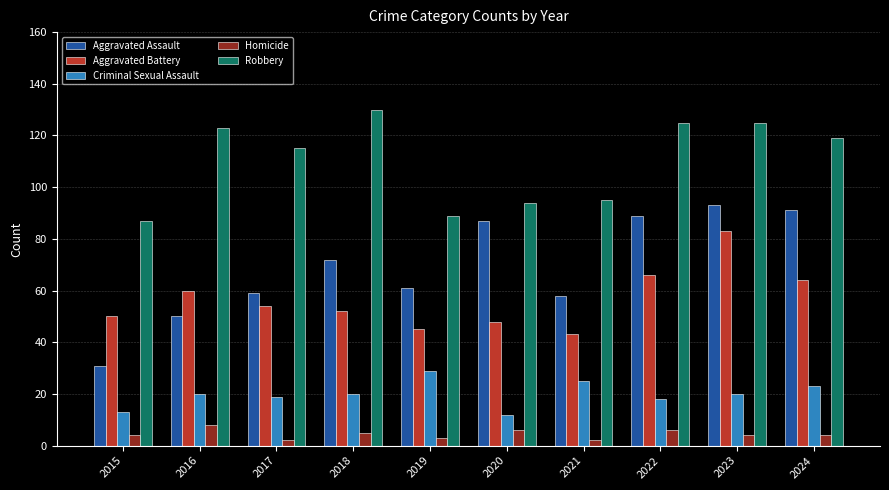

How many Homicide values are between 3 and 6?

7